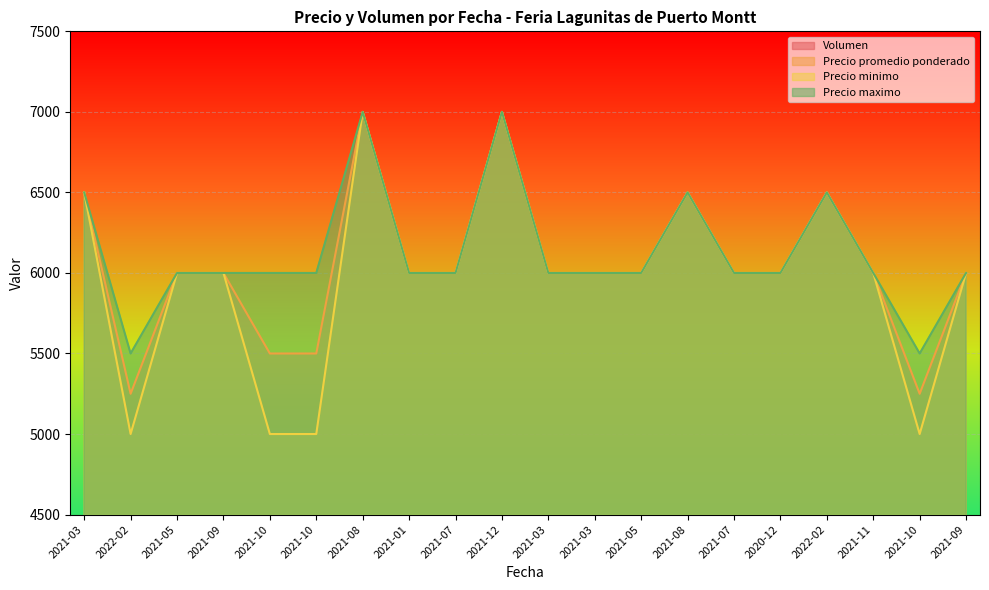

How many data points does each series have?

20